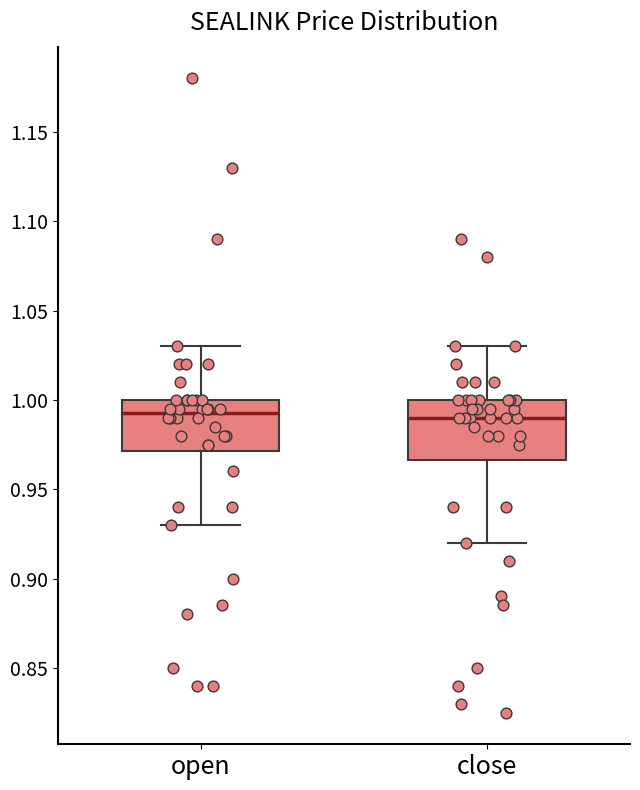

Where does the upper whisker of the box for close end on the y-axis? The values are not printed on the chart, so give them approximately, as read against the axis.

1.030